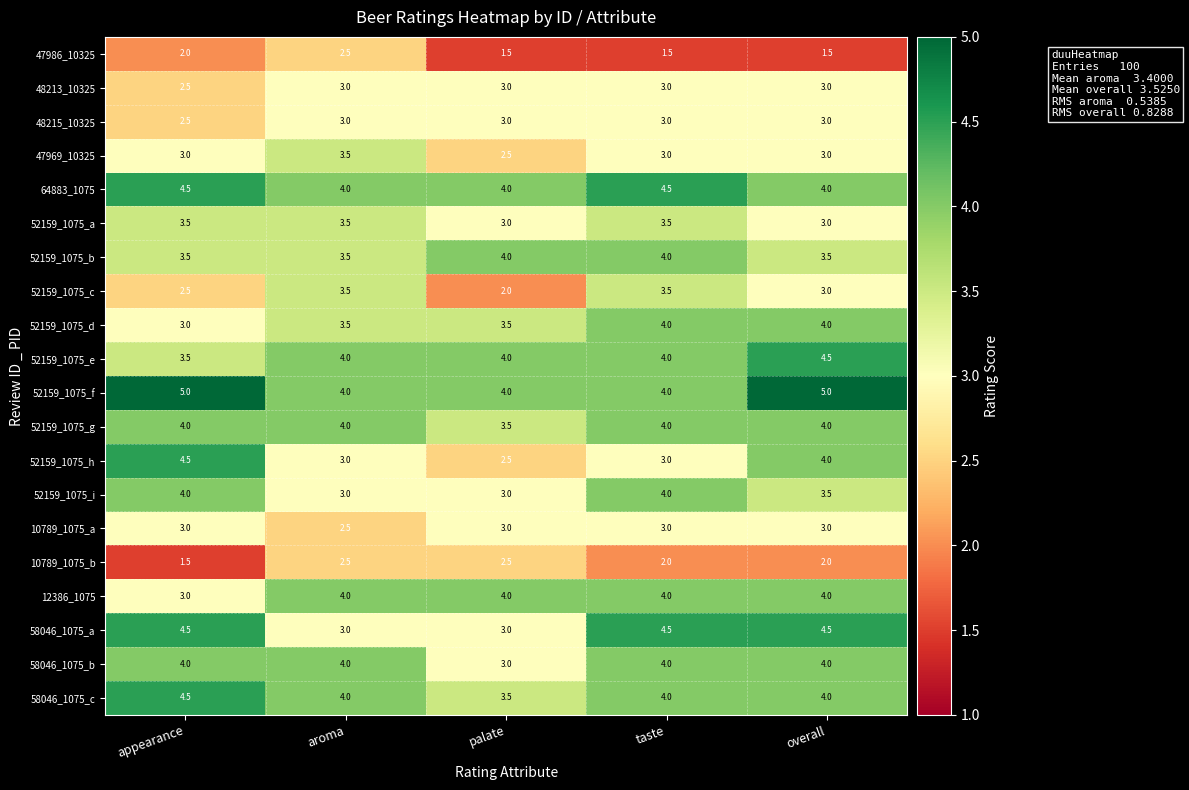

What is the approximate value of 52159_1075_a at overall?

3.0